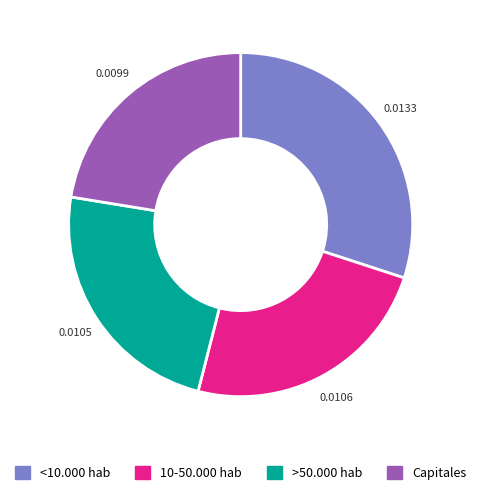

Between Capitales and >50.000 hab, which is larger?

>50.000 hab